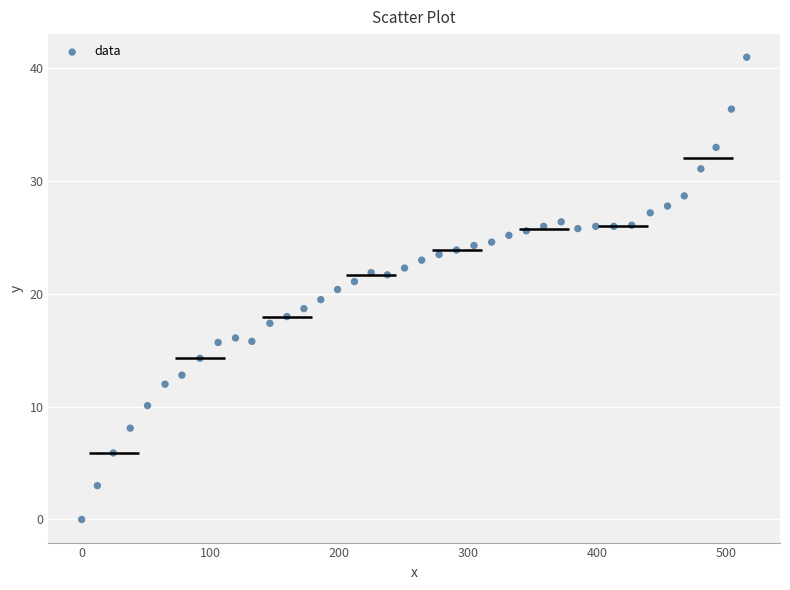

What is the range of Y values (max minus min)?

41.0